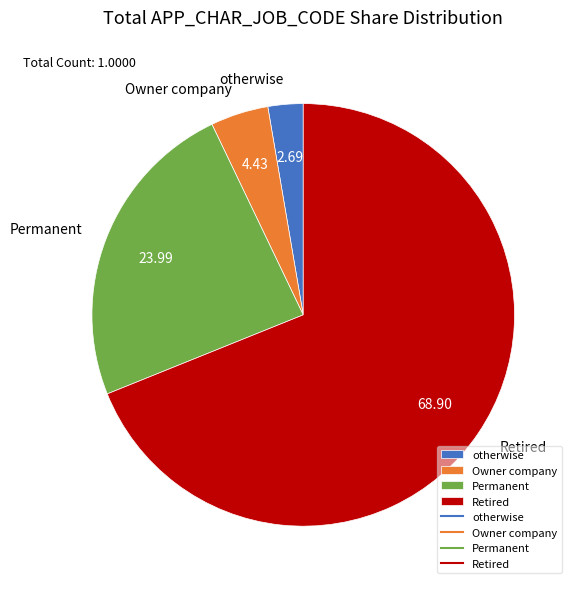

Is the sum of Retired and Owner company greater than half?

Yes